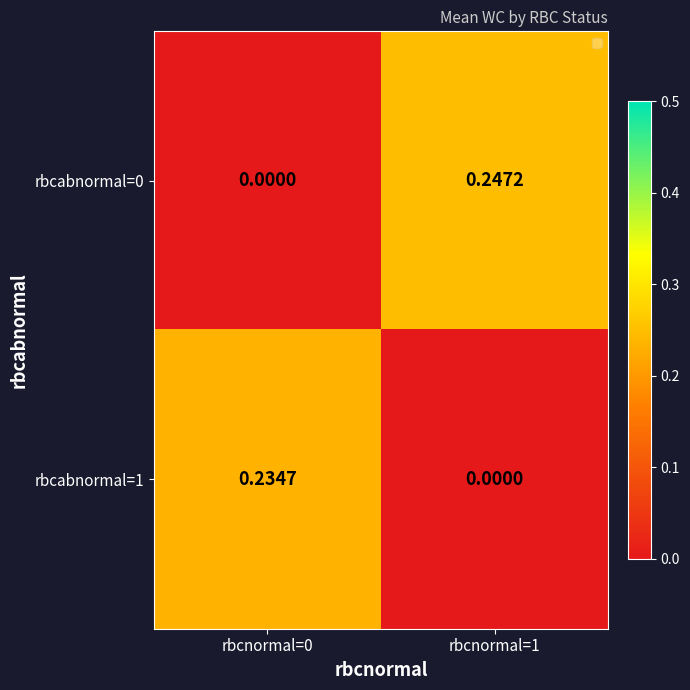

Rank the series at rbcnormal=1 from lowest to highest value.

rbcabnormal=1, rbcabnormal=0